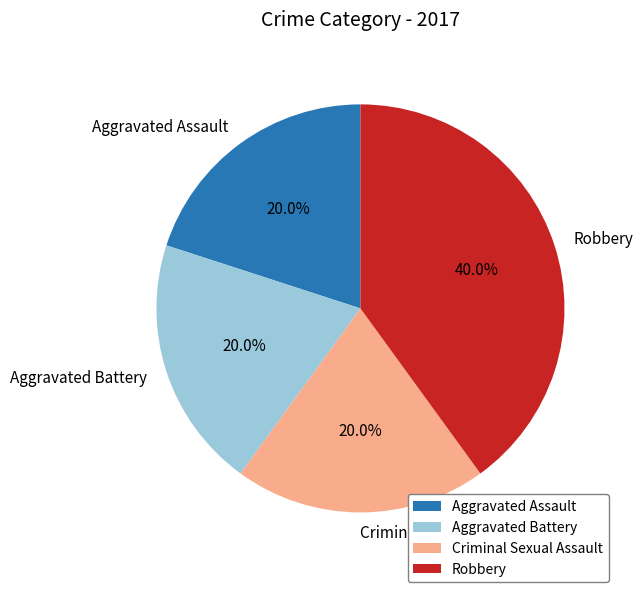

What portion of the pie excludes Aggravated Assault?

80.0%